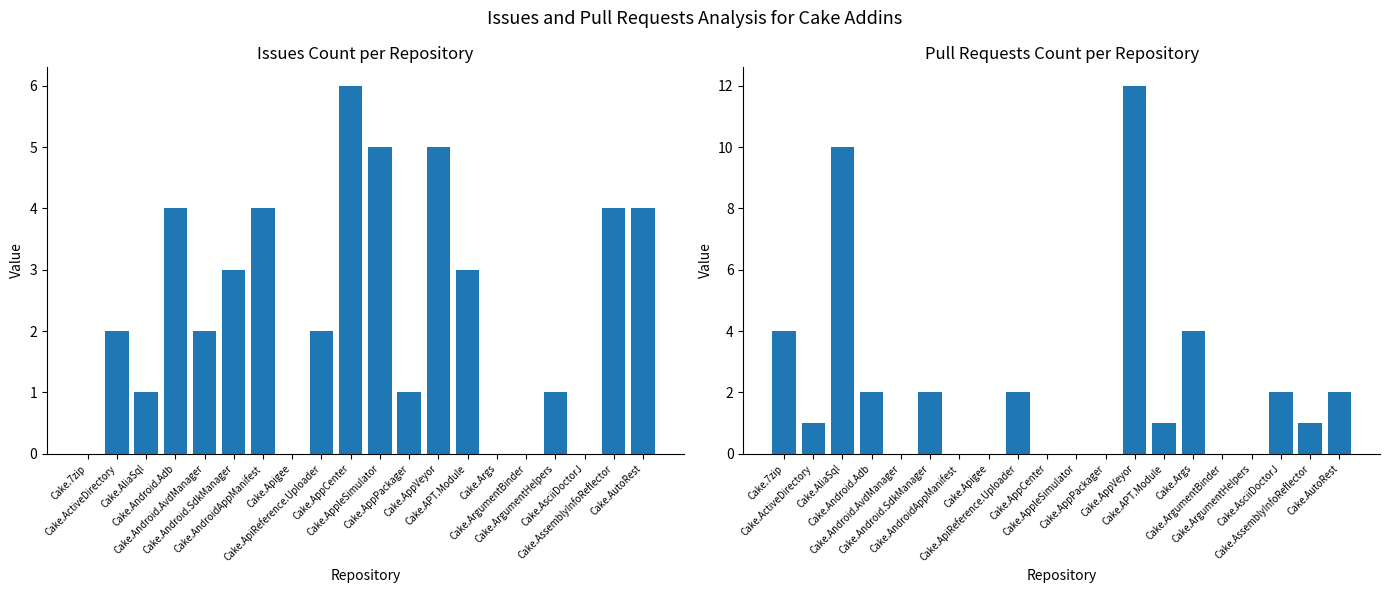

What is the label of the 13th bar from the left?

Cake.AppVeyor